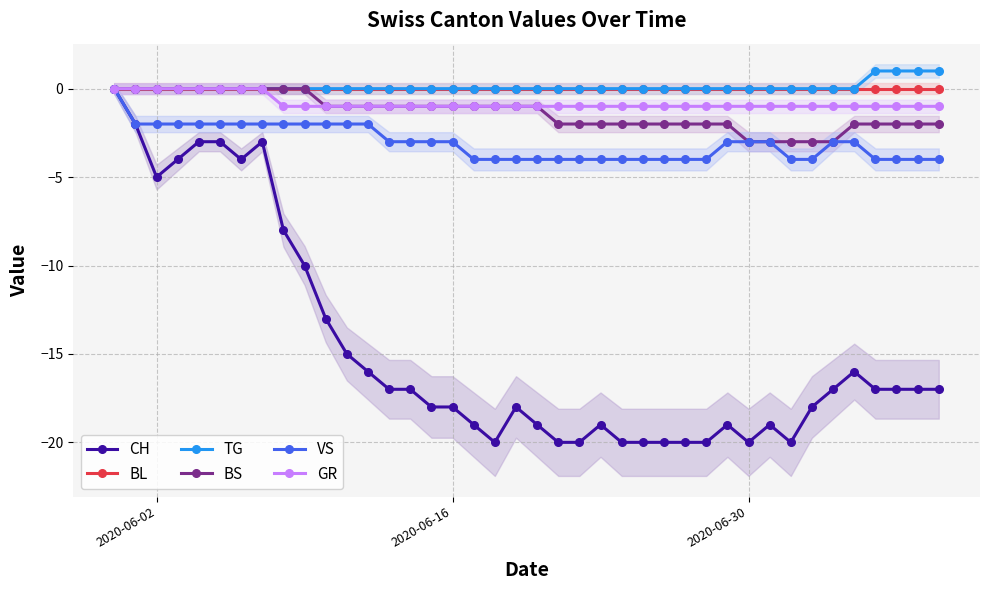

What is the minimum value for BS?

-3